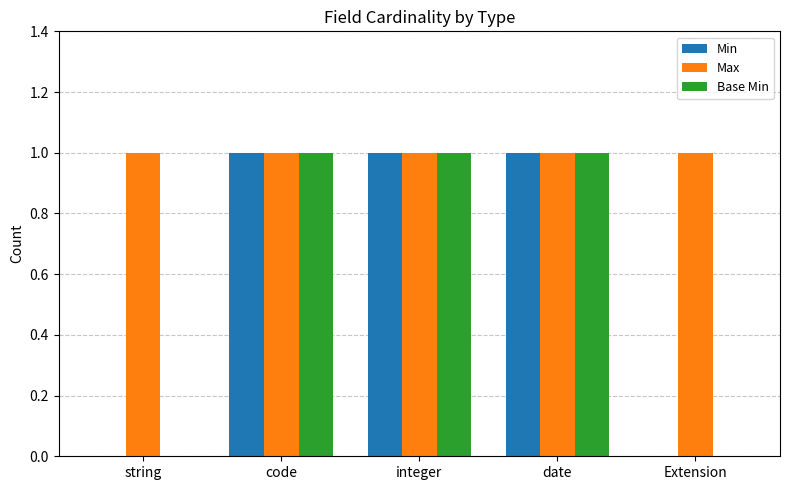

How many categories are shown in the chart?

5